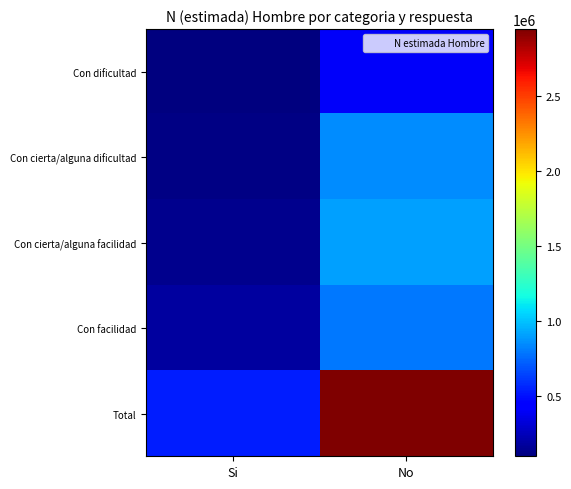

What is the greatest value displayed?

2947678